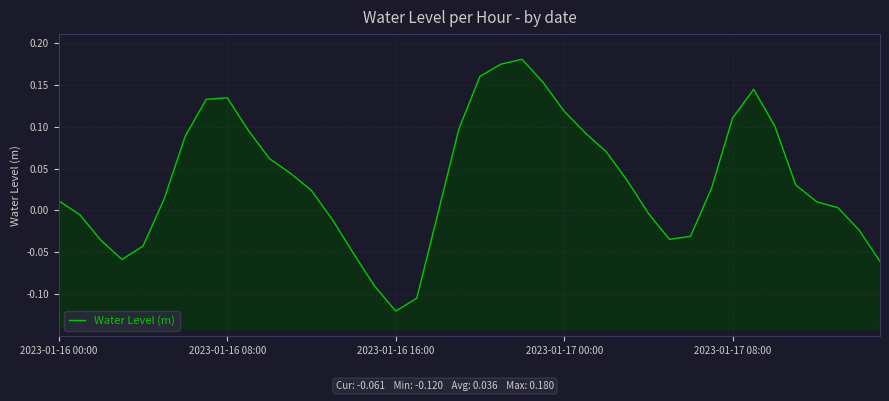

What is the change in value from 2023-01-17 08:00 to 24?

+0.2